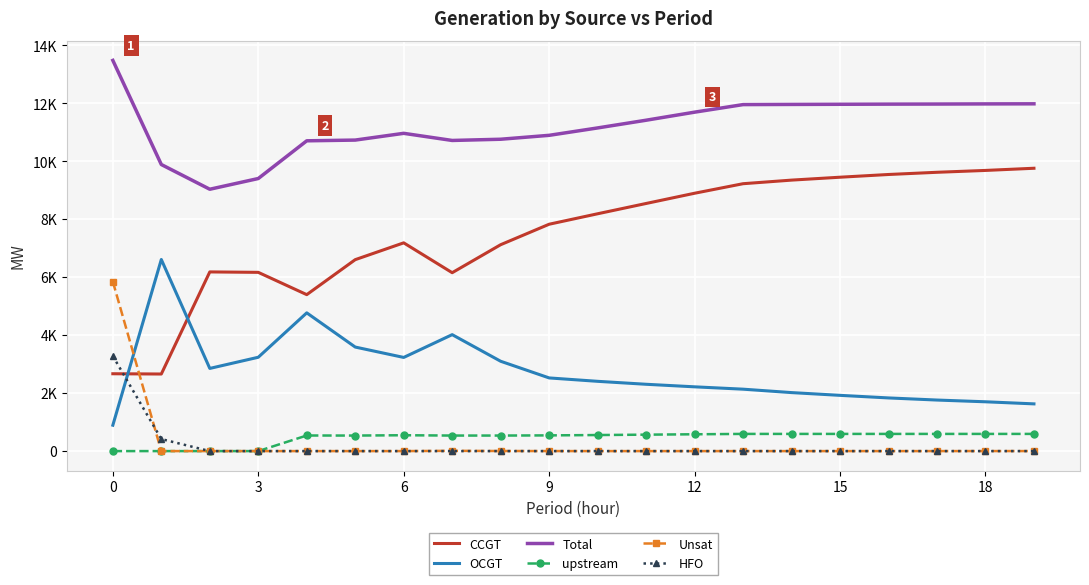

What are all the series names shown in the legend?

CCGT, OCGT, Total, upstream, Unsat, HFO